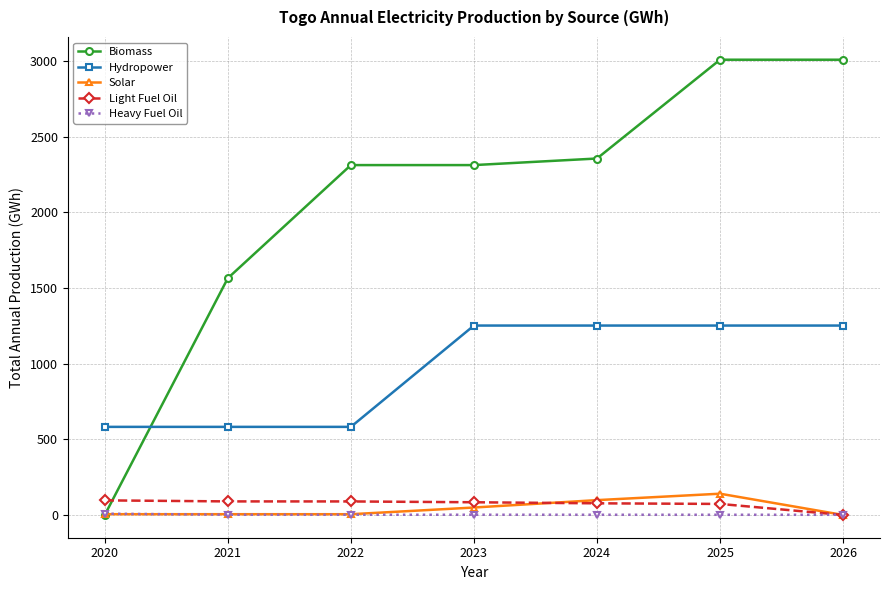

Which series changed the most between 2023 and 2026?

Biomass